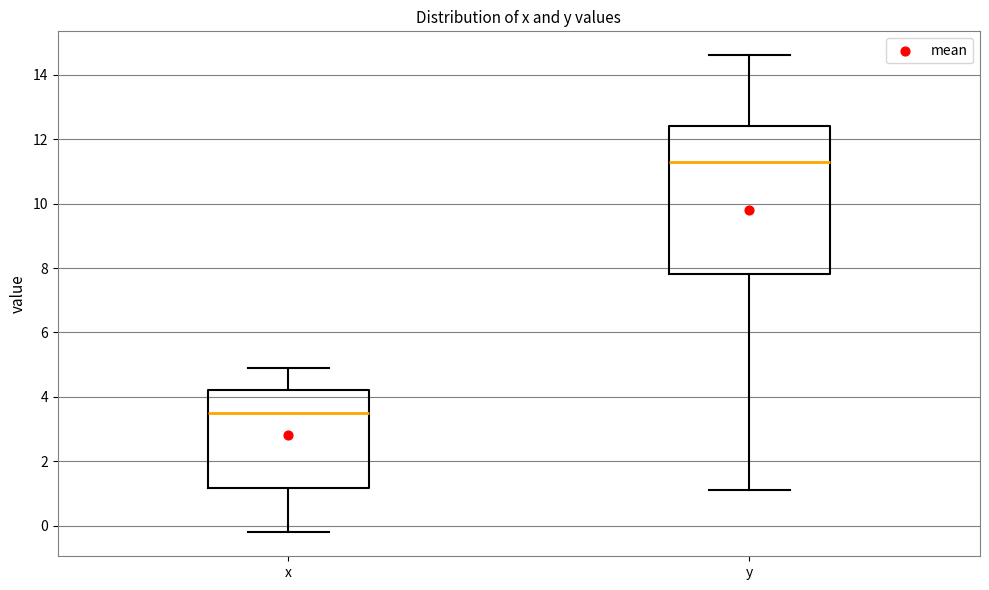

Comparing the boxes themselves (not the whiskers), which one is the tallest?

y